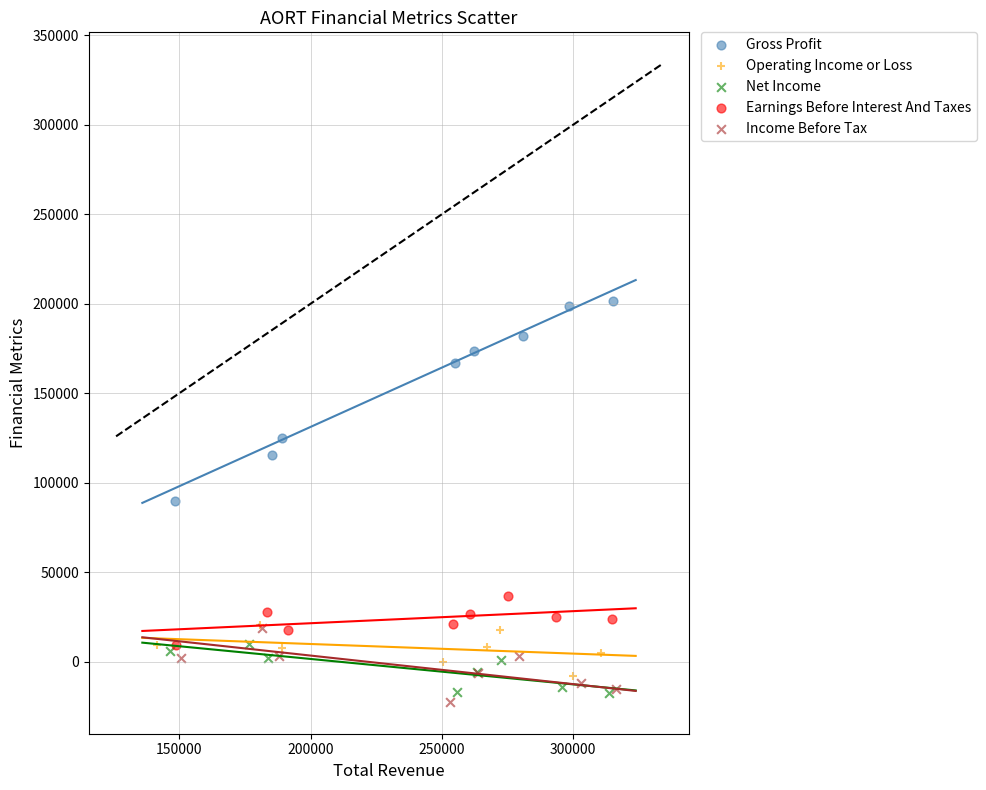

Which series contains the highest Y value?

Gross Profit